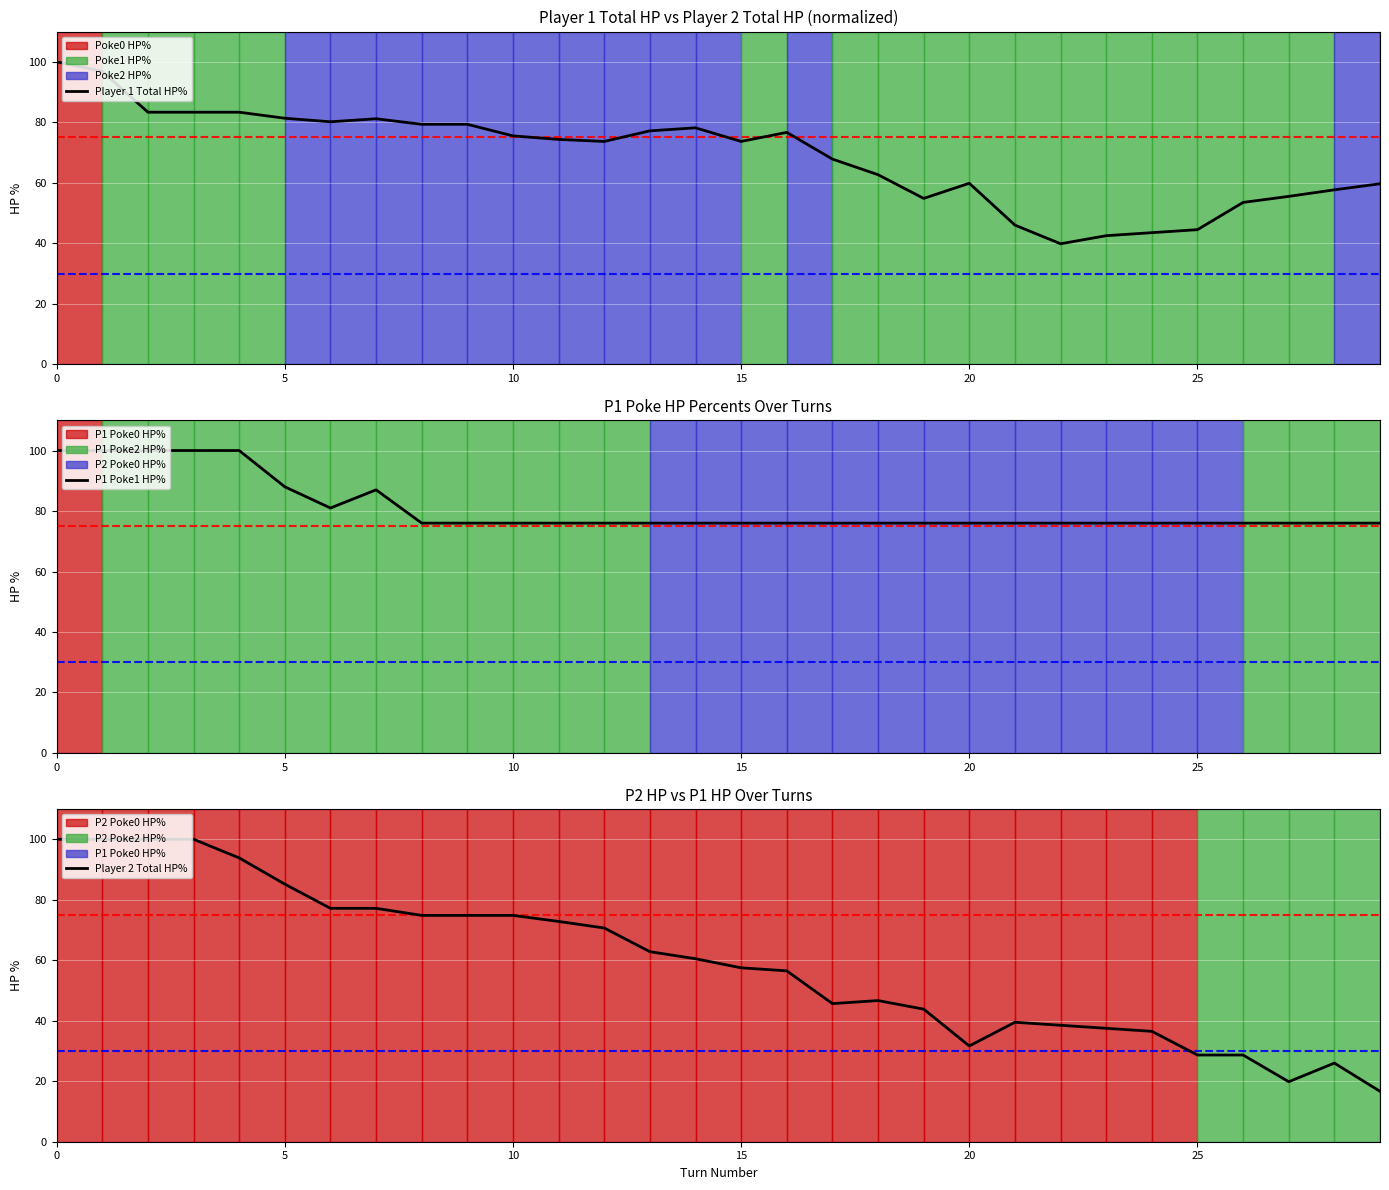

How many interior local valleys does the P1 Poke1 HP% series have?

1